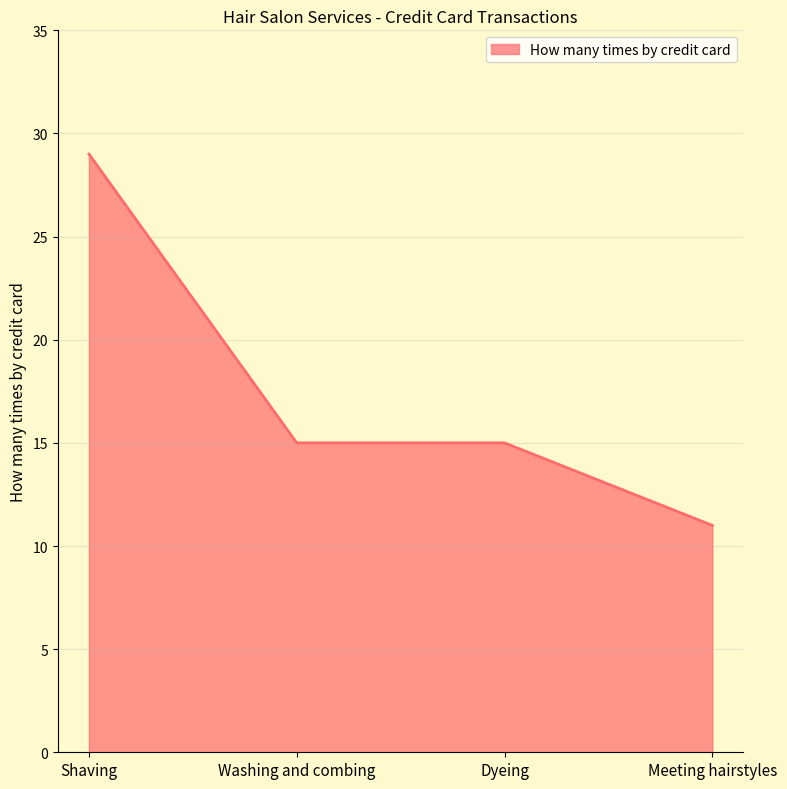

True or false: the data has more than 1 interior local peaks.

False